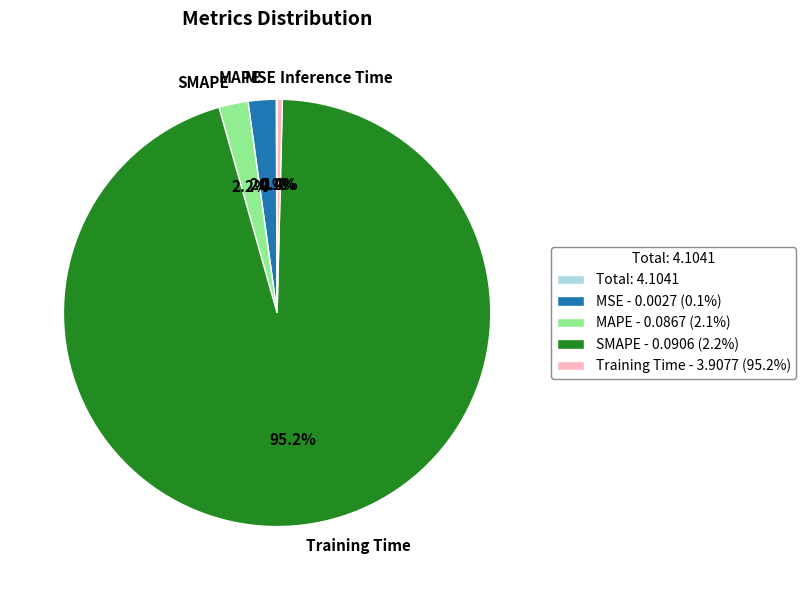

How much of the chart is everything except Training Time?

4.8%